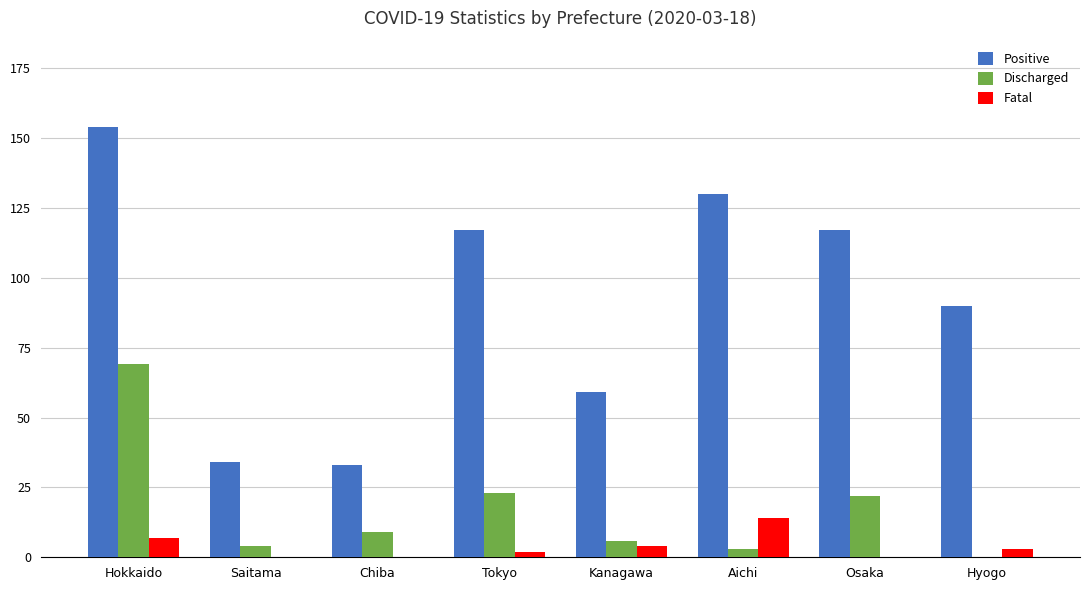

True or false: Fatal has a value of 0 at Saitama.

True